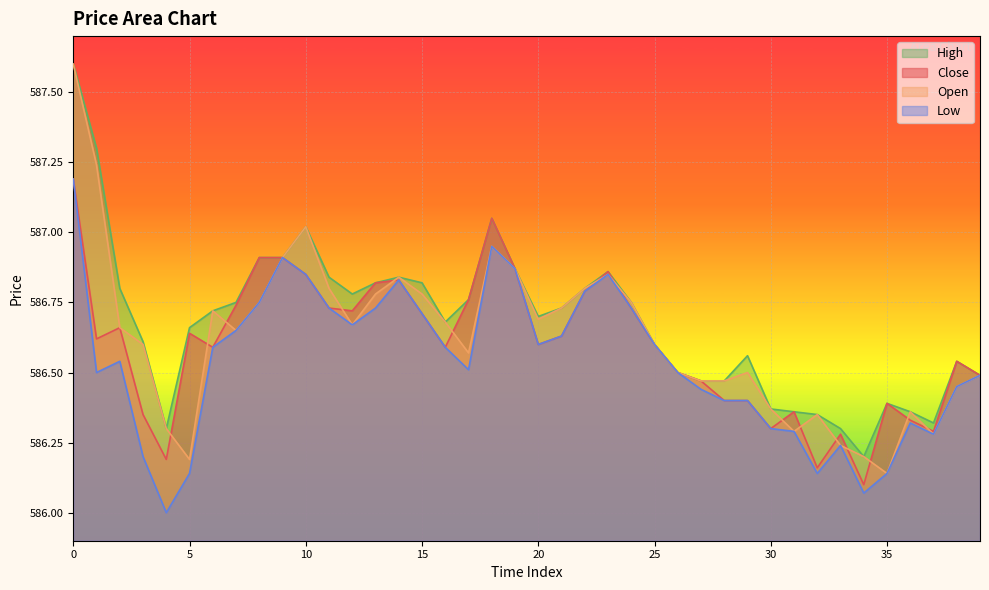

True or false: o has more than 2 interior local peaks.

True